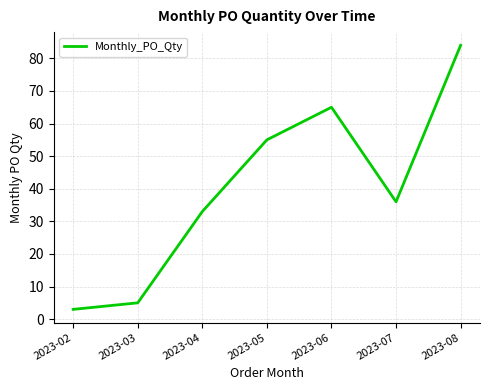

What is the change in value from 2023-04 to 2023-08?

+51